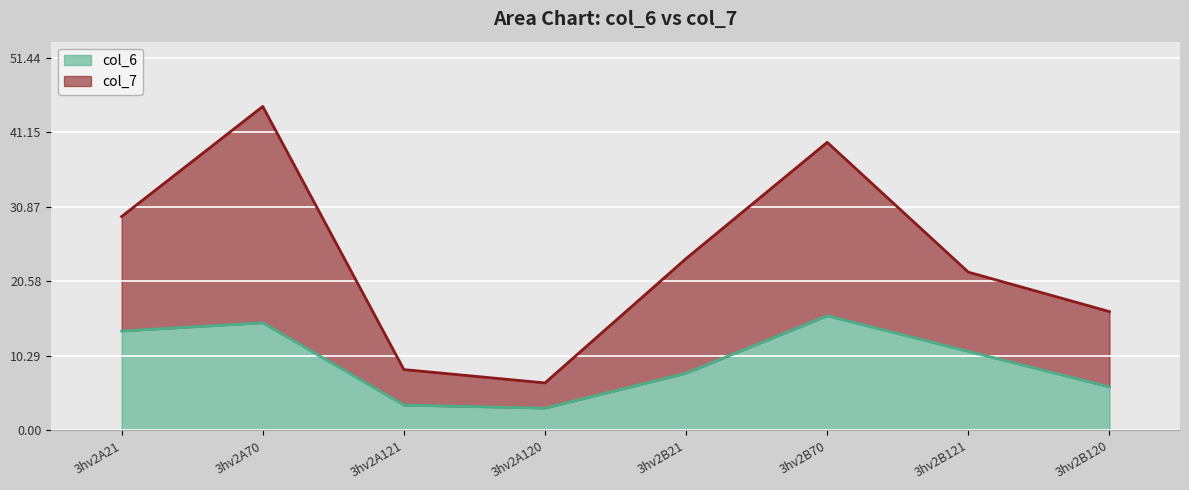

Count the number of categories in the chart.

8